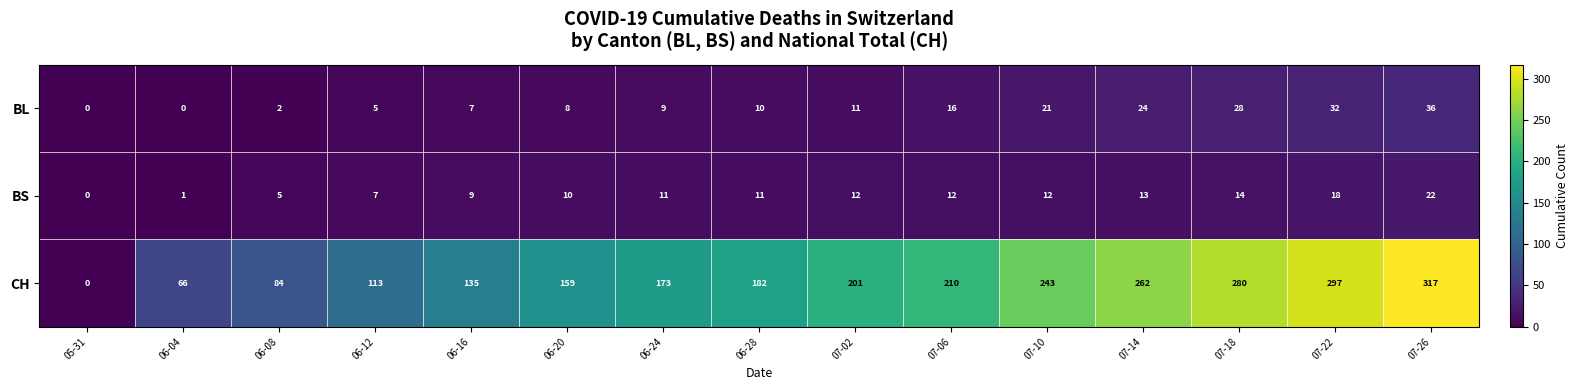

Read the BS value at 06-20, to the nearest 5.

10